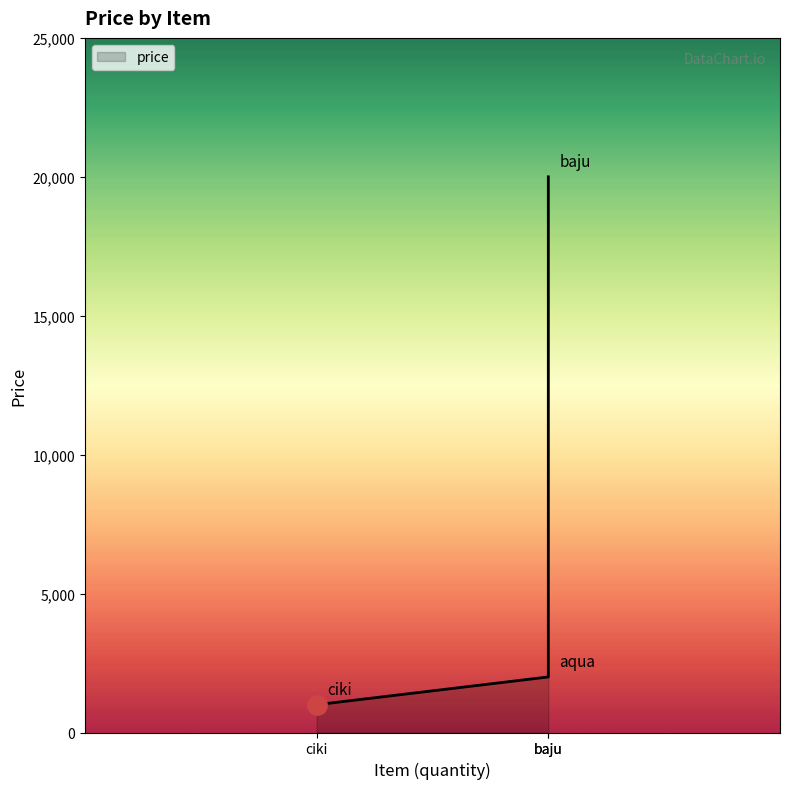

How many values are below 2000?

1